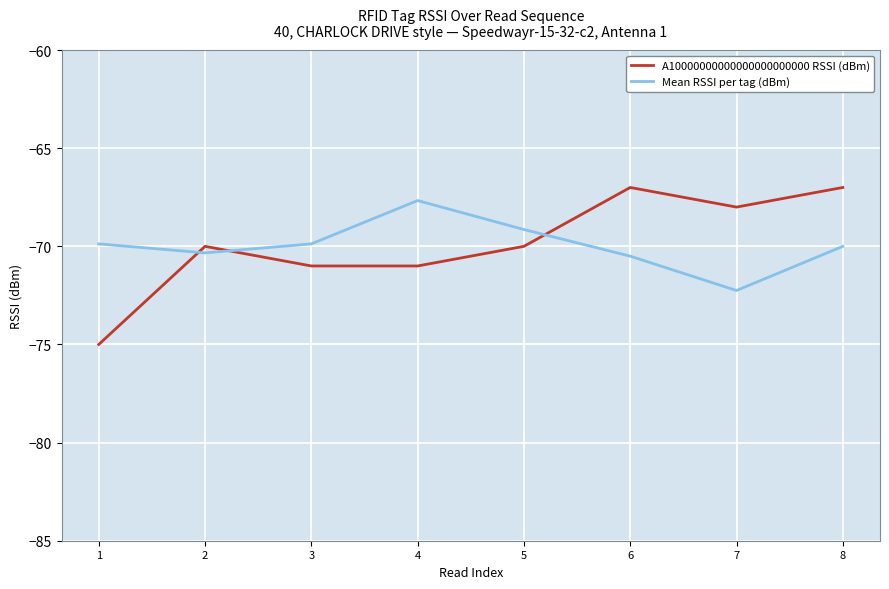

Which series has the largest range (max minus min)?

A10000000000000000000000 RSSI (dBm)